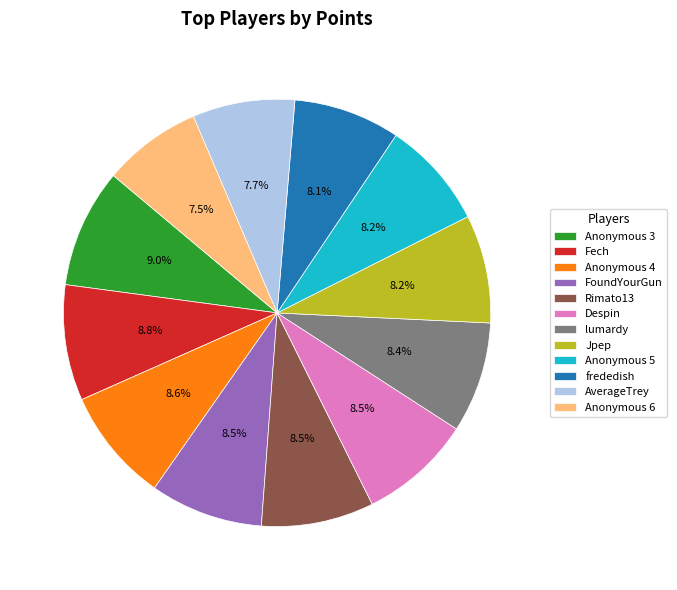

Approximately how many times larger is the value at lumardy compared to Anonymous 3?

0.9